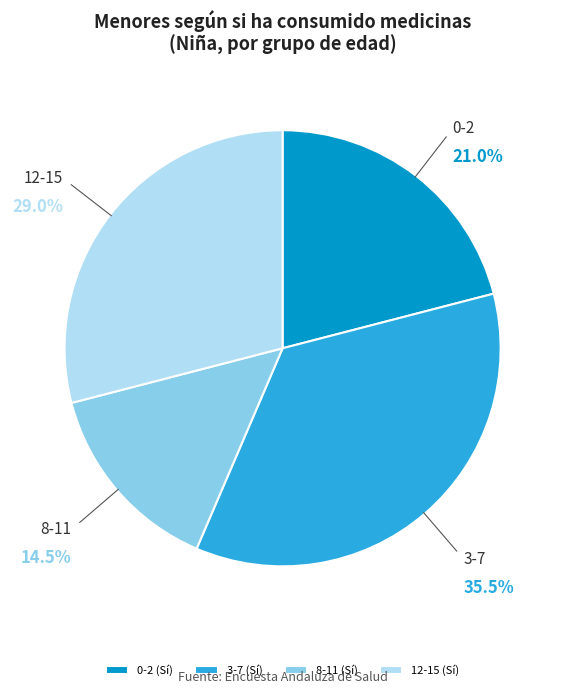

How many segments does this pie chart have?

4